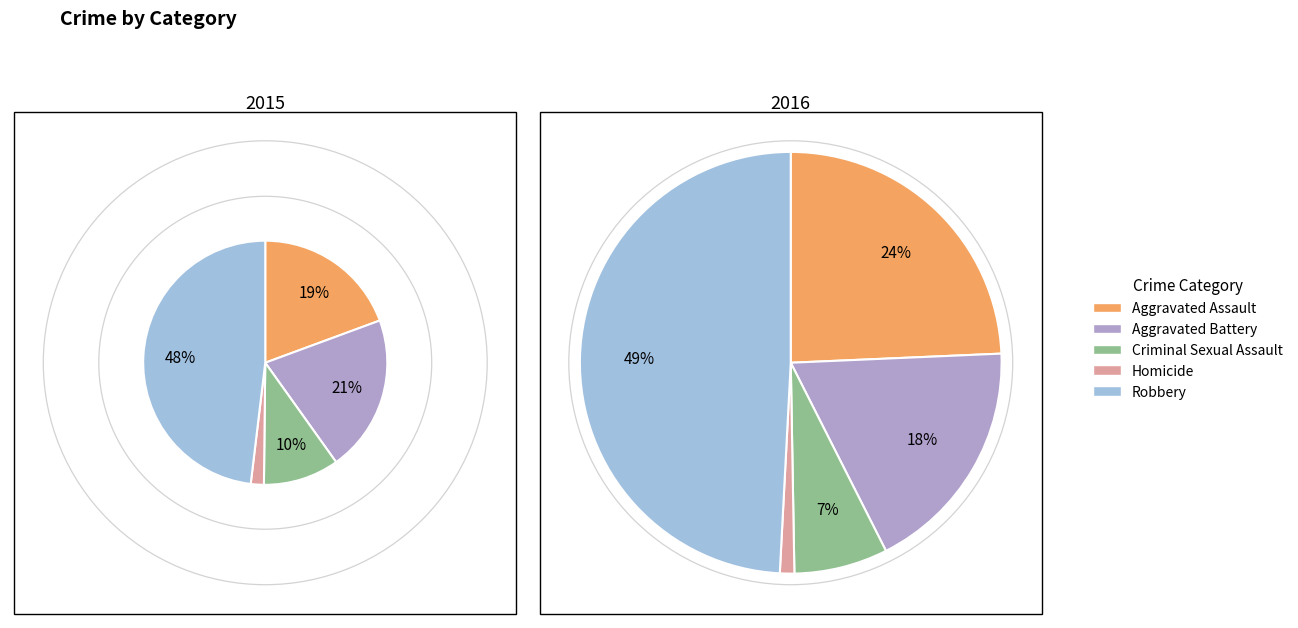

To the nearest percent, what is the average slice percentage?

20%